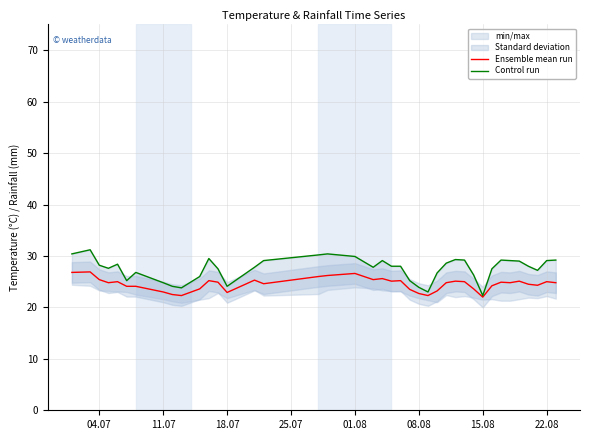

Does the chart display data point markers on the line(s)?

No